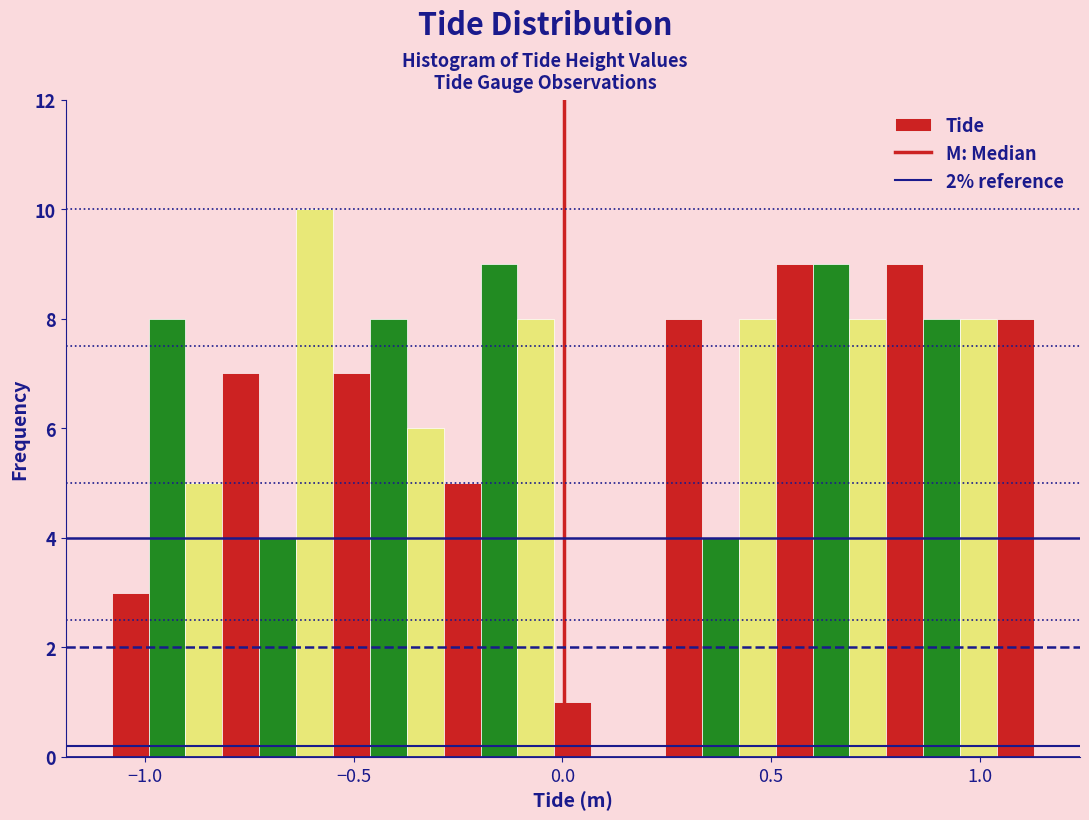

Read against the x-axis, roughly where is the centre of the tallest bar?

-0.60